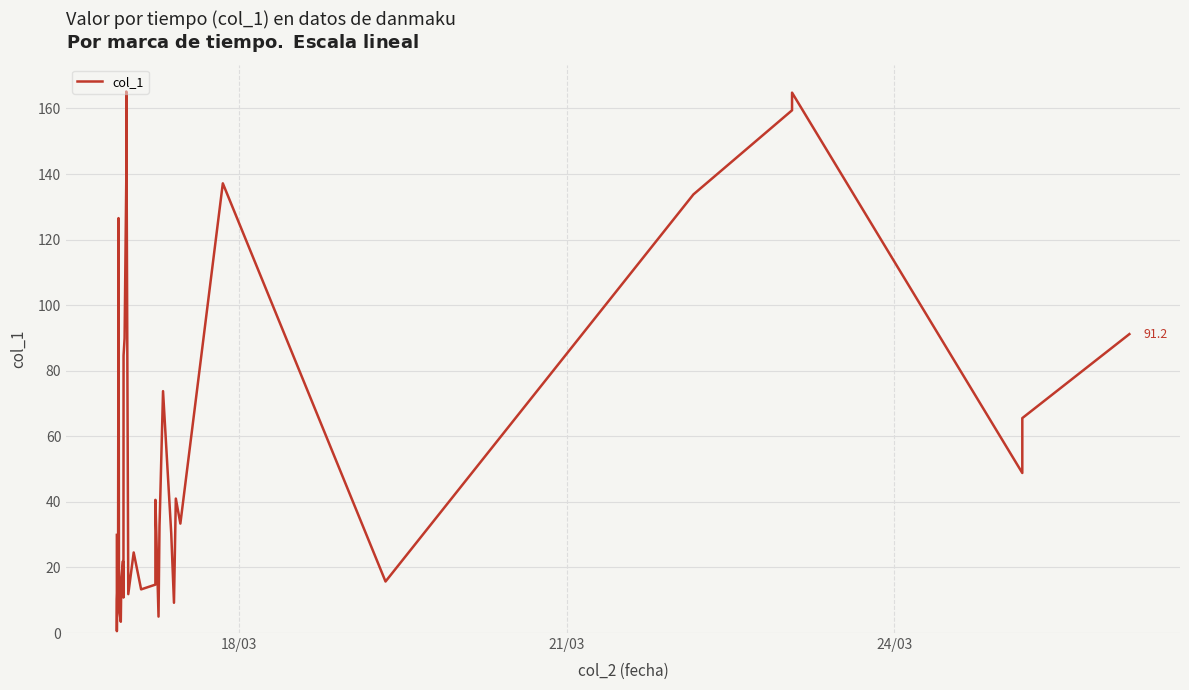

What is the difference between the maximum and minimum values?

164.6